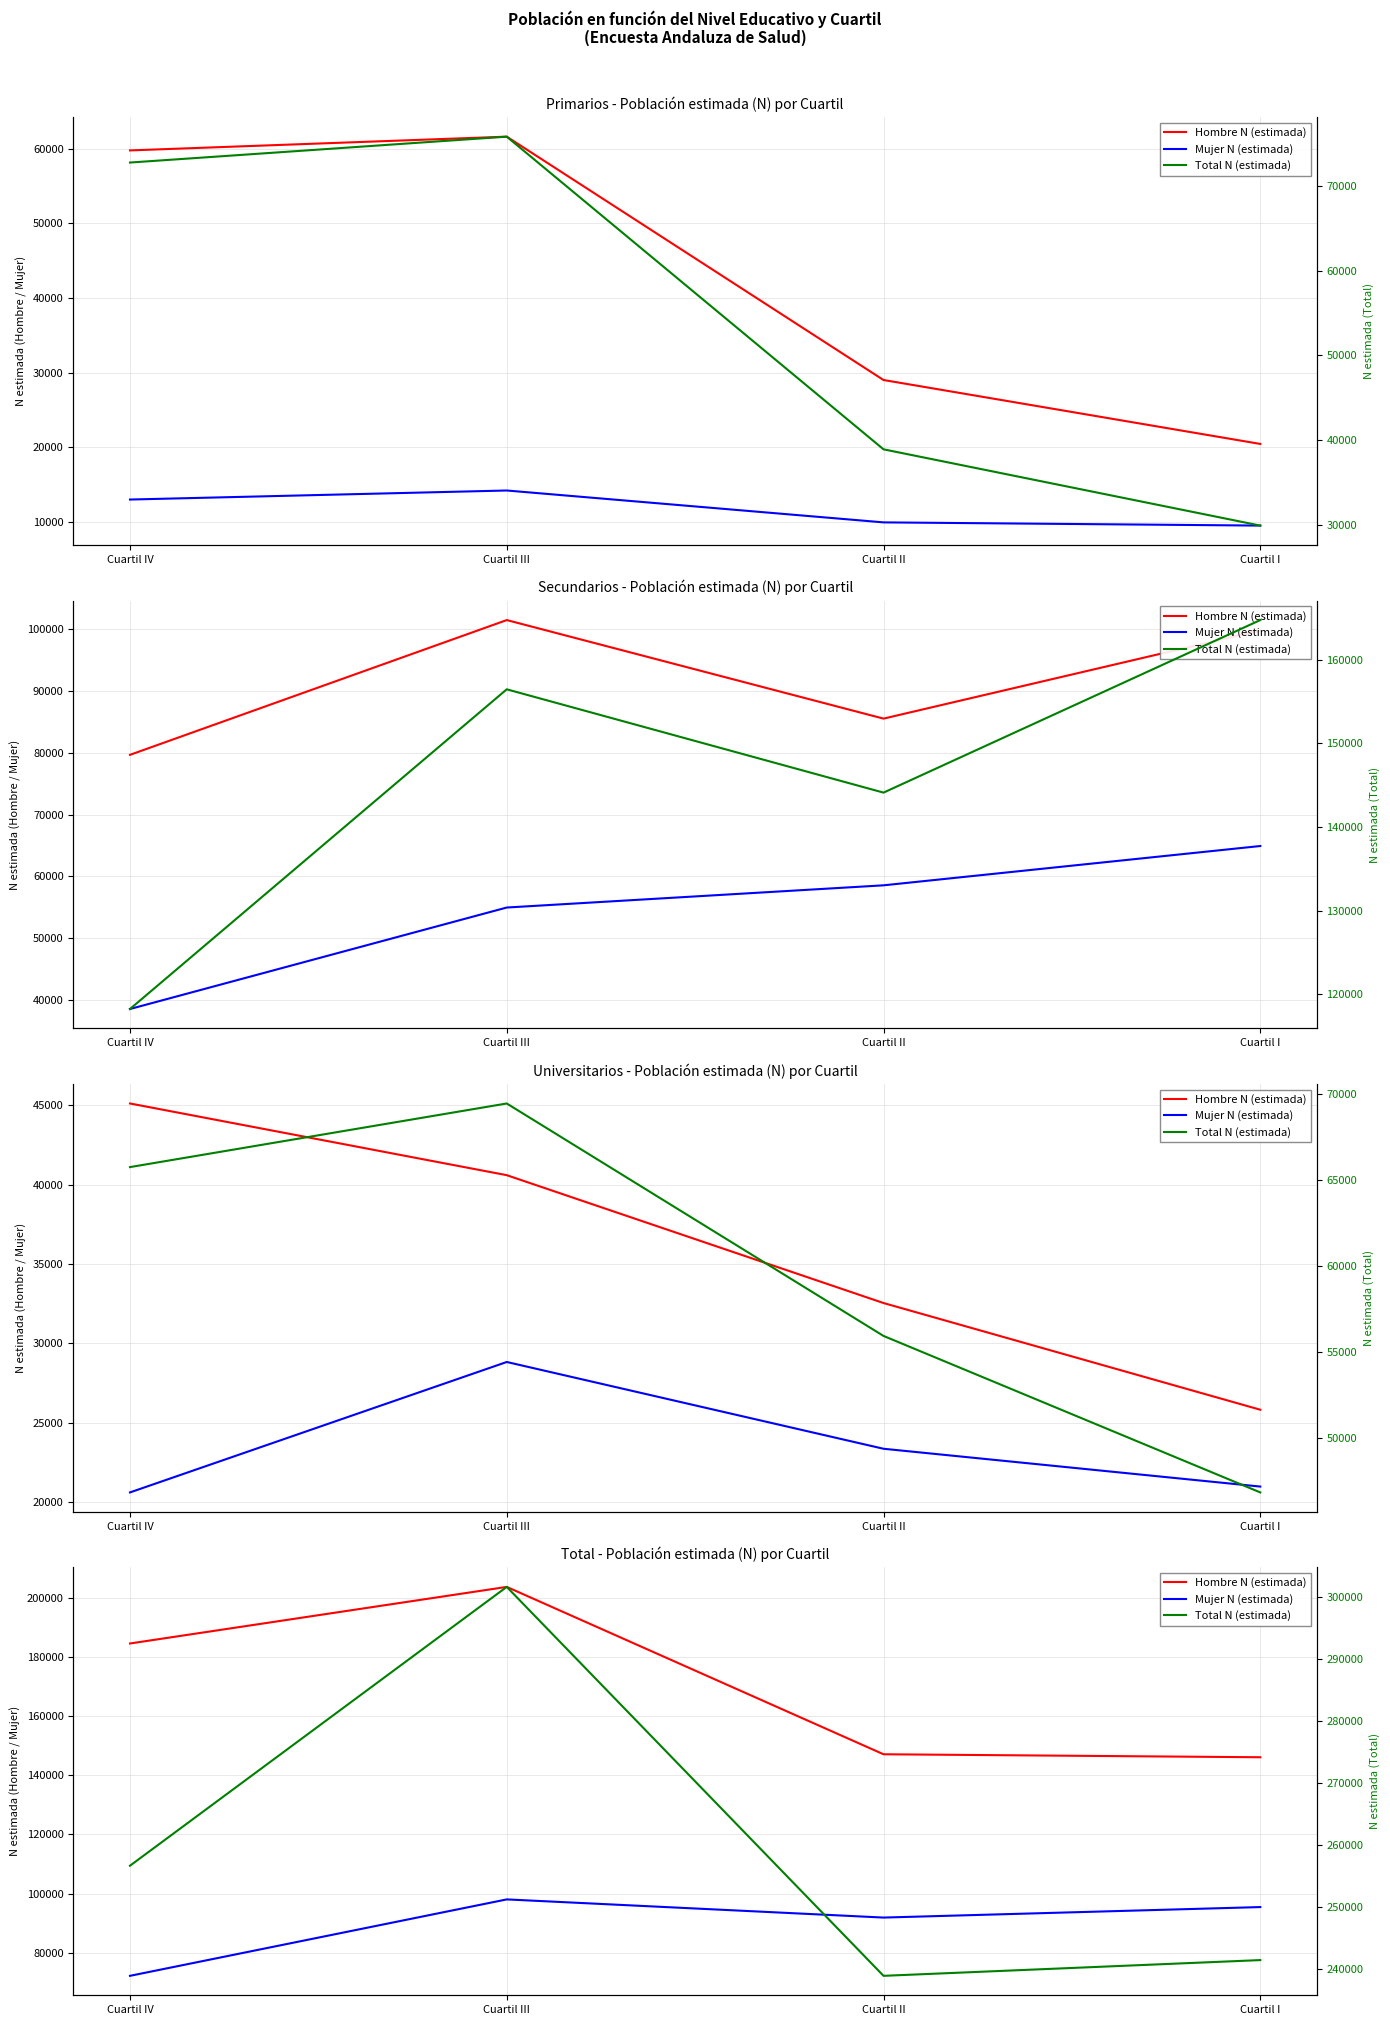

What is the total value across all series at Cuartil III?

603400